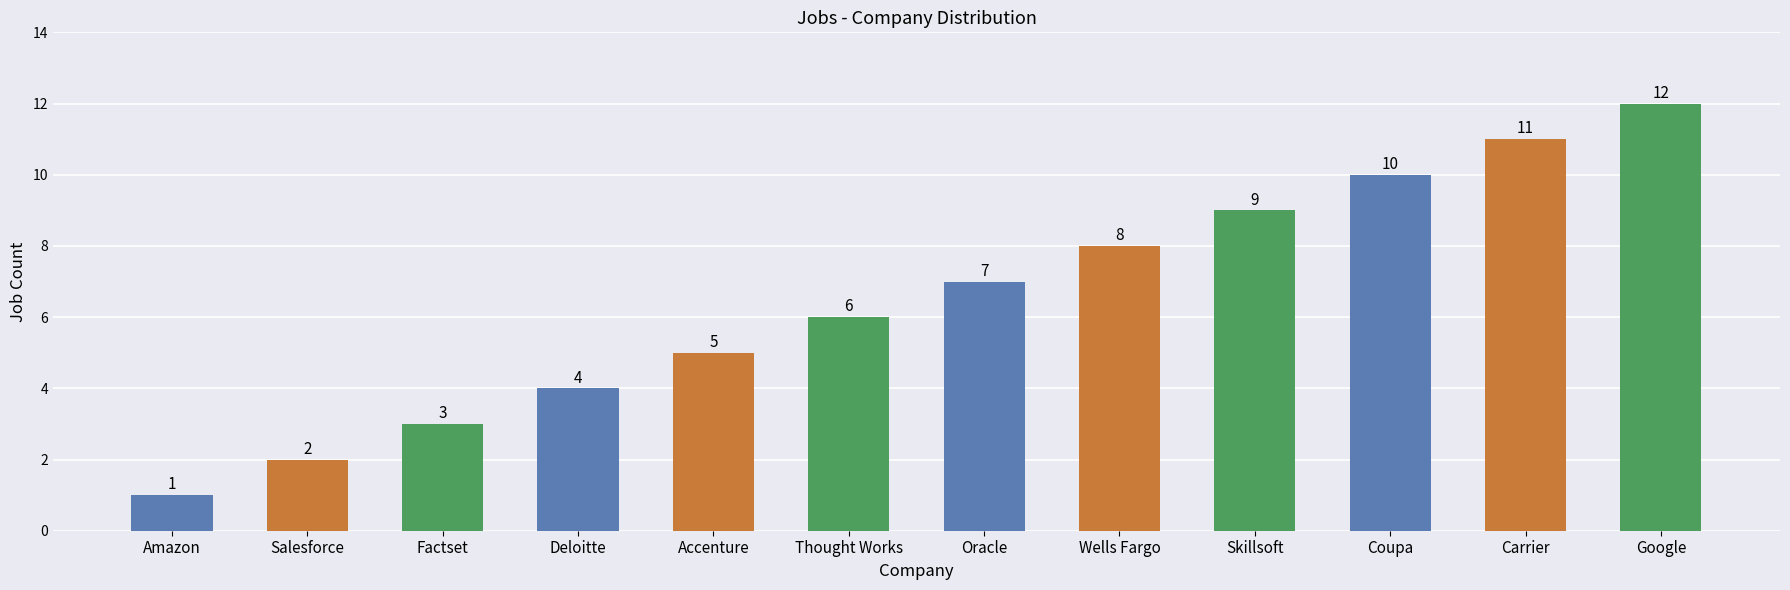

Reading left to right, extract all data points from this chart.

Amazon=1	Salesforce=2	Factset=3	Deloitte=4	Accenture=5	Thought Works=6	Oracle=7	Wells Fargo=8	Skillsoft=9	Coupa=10	Carrier=11	Google=12